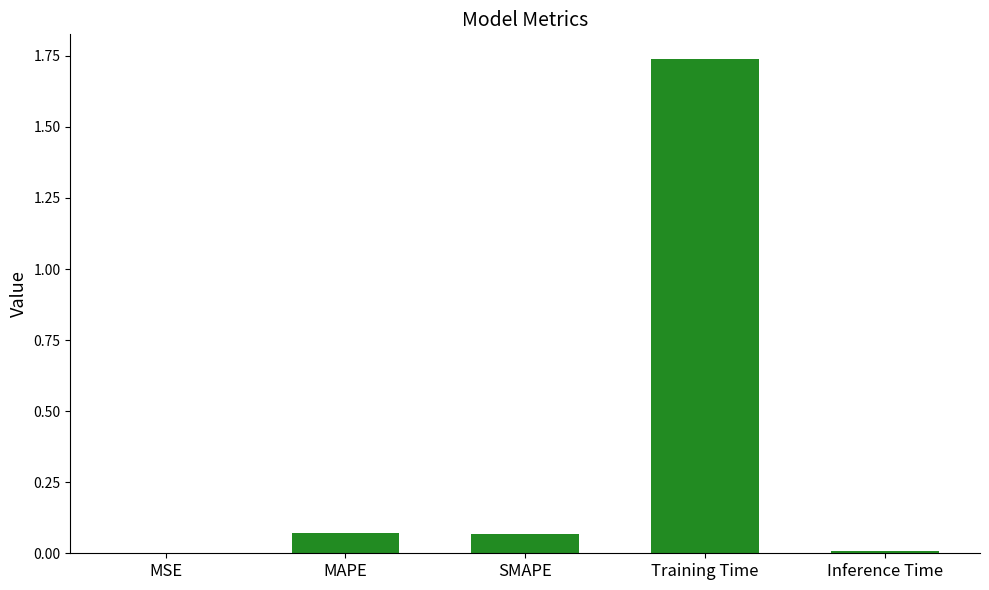

At which category does the chart reach its peak across all series?

Training Time